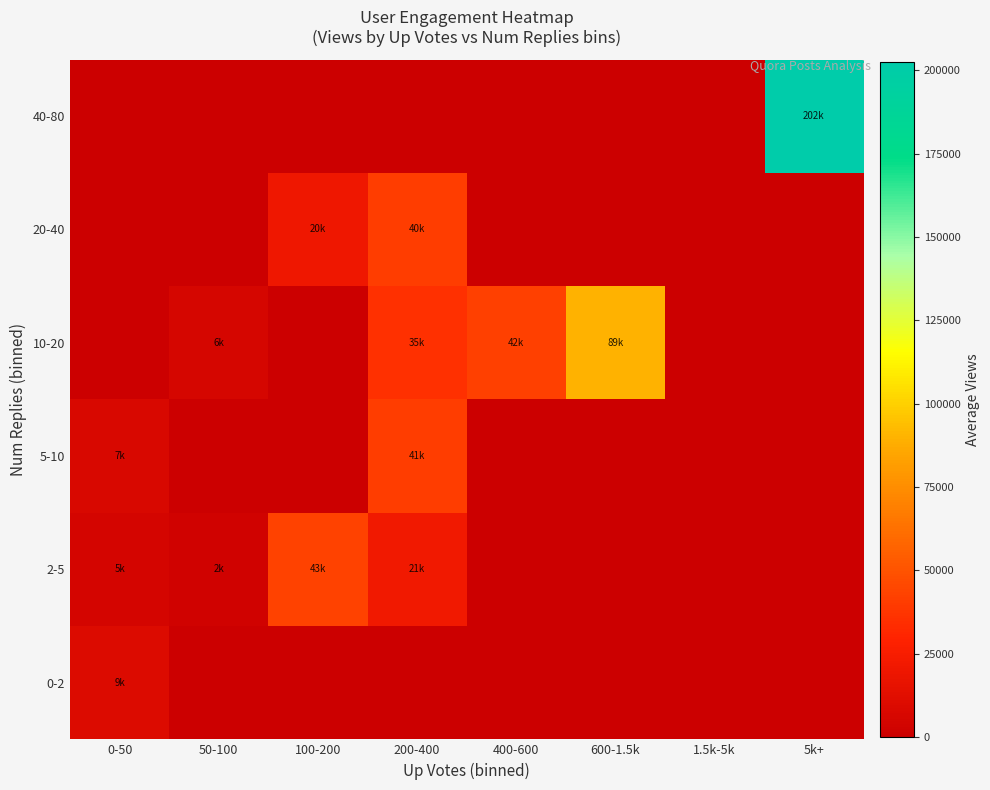

Reading left to right, list all the values displayed in this chart.

0-2: 0-50=9800.0	50-100=0.0	100-200=0.0	200-400=0.0	400-600=0.0	600-1.5k=0.0	1.5k-5k=0.0	5k+=0.0
2-5: 0-50=5100.0	50-100=2600.0	100-200=43233.3	200-400=21950.0	400-600=0.0	600-1.5k=0.0	1.5k-5k=0.0	5k+=0.0
5-10: 0-50=7400.0	50-100=0.0	100-200=0.0	200-400=41100.0	400-600=0.0	600-1.5k=0.0	1.5k-5k=0.0	5k+=0.0
10-20: 0-50=0.0	50-100=6300.0	100-200=0.0	200-400=35050.0	400-600=42500.0	600-1.5k=89800.0	1.5k-5k=0.0	5k+=0.0
20-40: 0-50=0.0	50-100=0.0	100-200=20300.0	200-400=40800.0	400-600=0.0	600-1.5k=0.0	1.5k-5k=0.0	5k+=0.0
40-80: 0-50=0.0	50-100=0.0	100-200=0.0	200-400=0.0	400-600=0.0	600-1.5k=0.0	1.5k-5k=0.0	5k+=202600.0